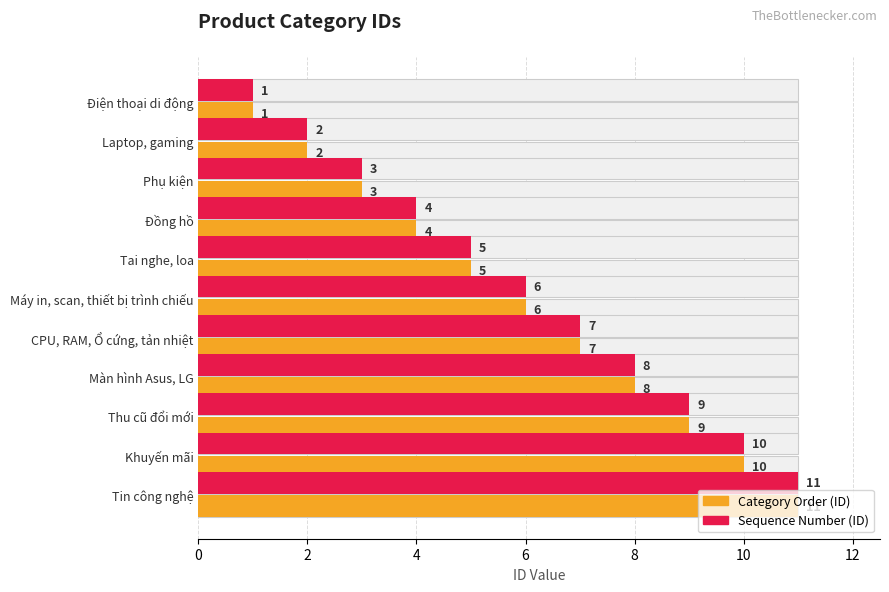

How many values in the ID (Sequence Number) series exceed 6?

5